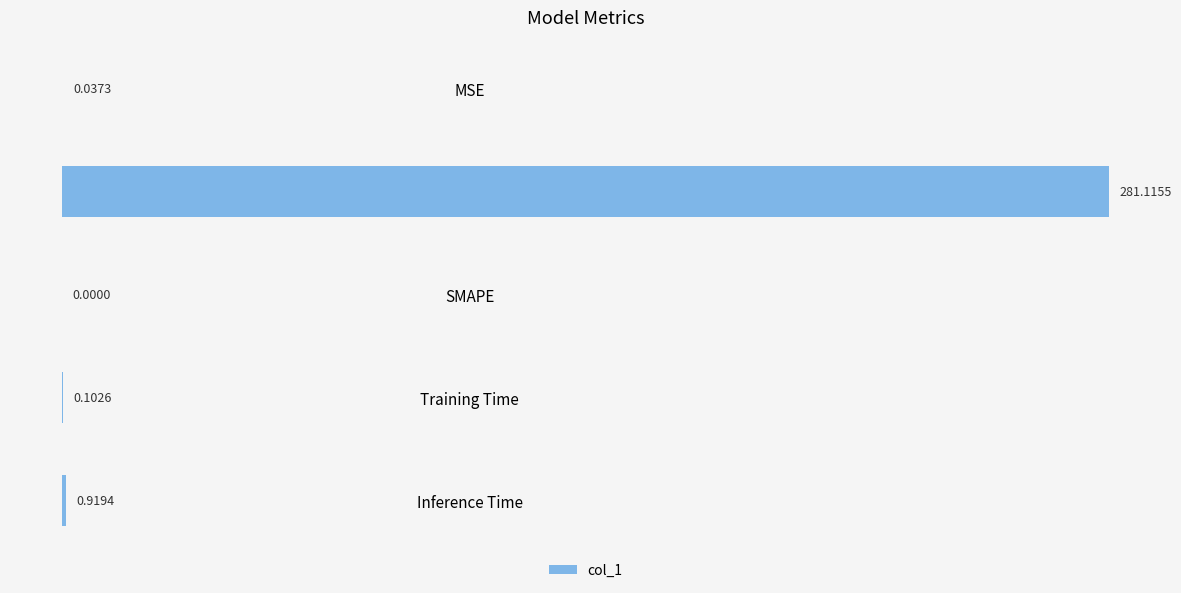

Between Inference Time and Training Time, which is larger?

Inference Time